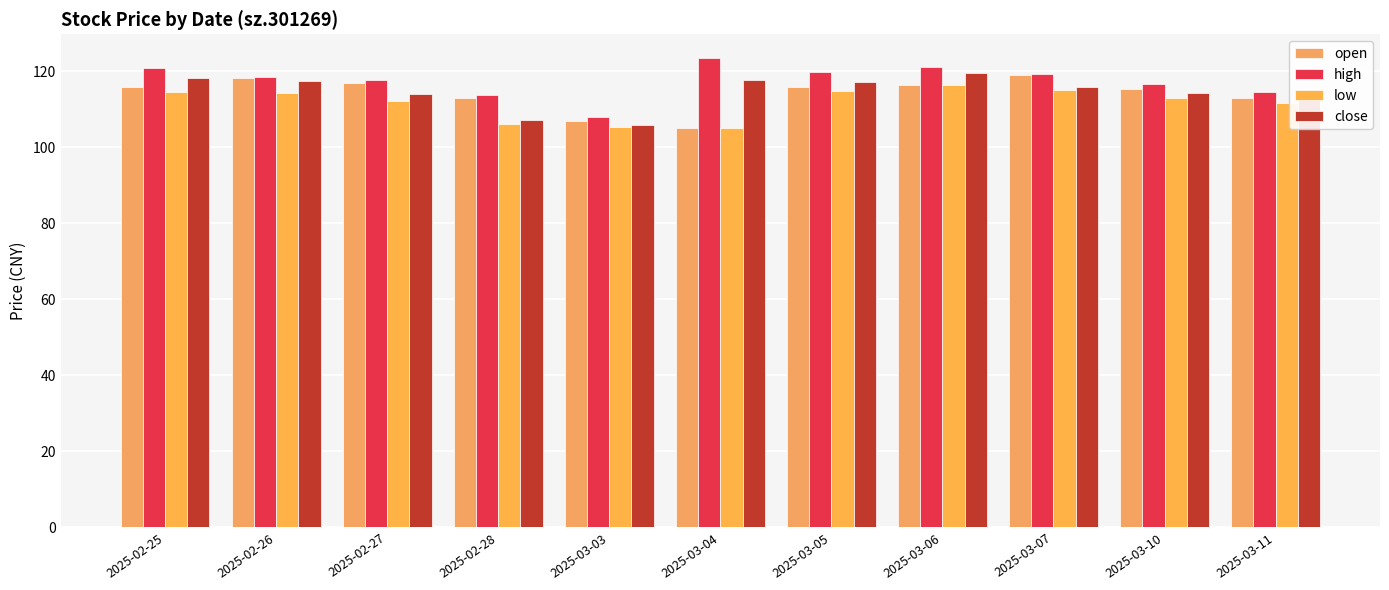

What is the minimum value shown in the chart?

105.0